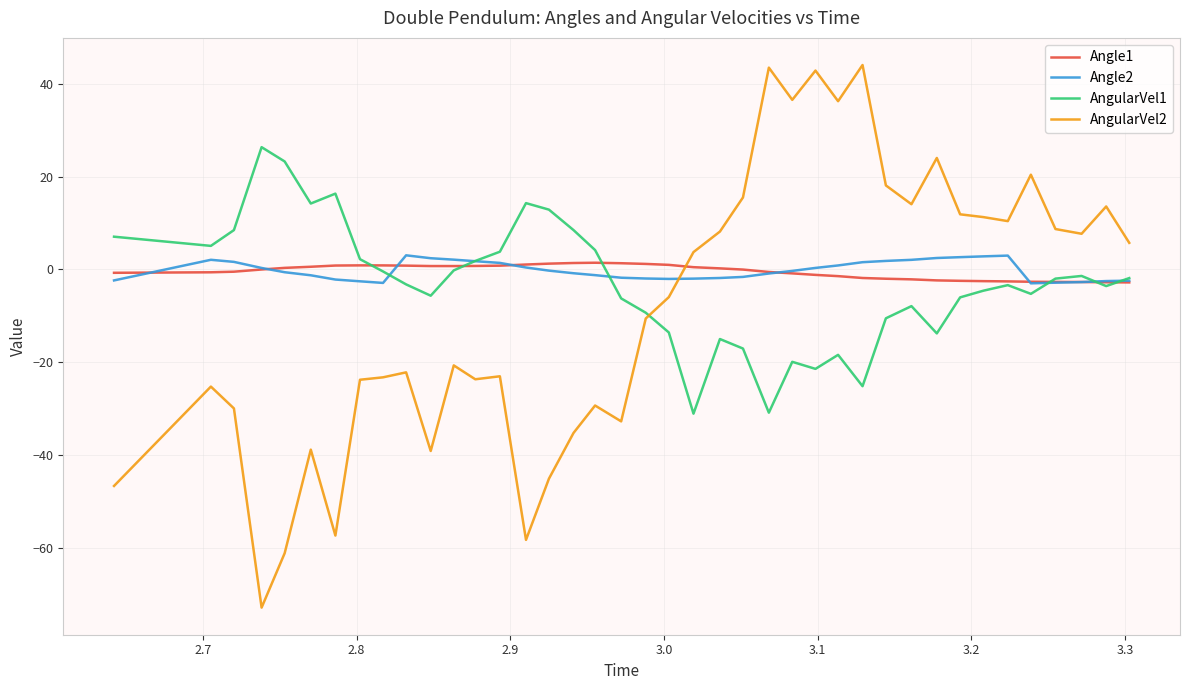

What is the difference between the maximum and minimum values in the Angle2 series?

6.0